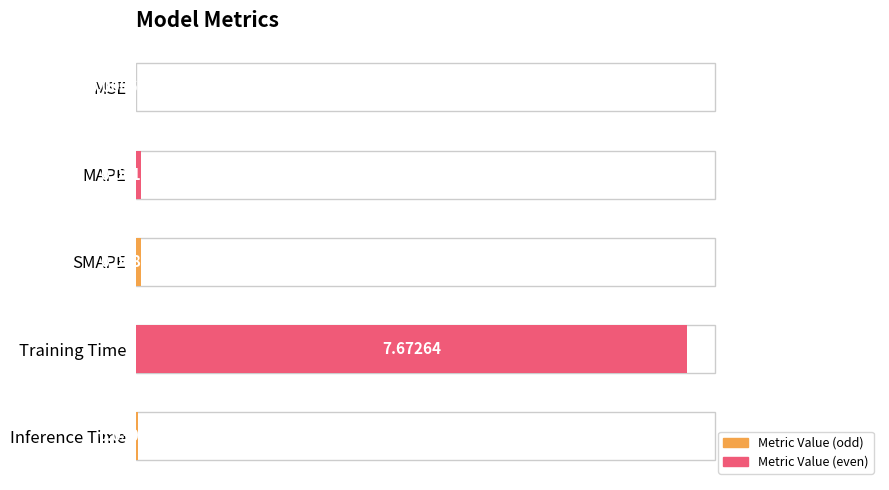

What is the change in value from MSE to Training Time?

+7.7